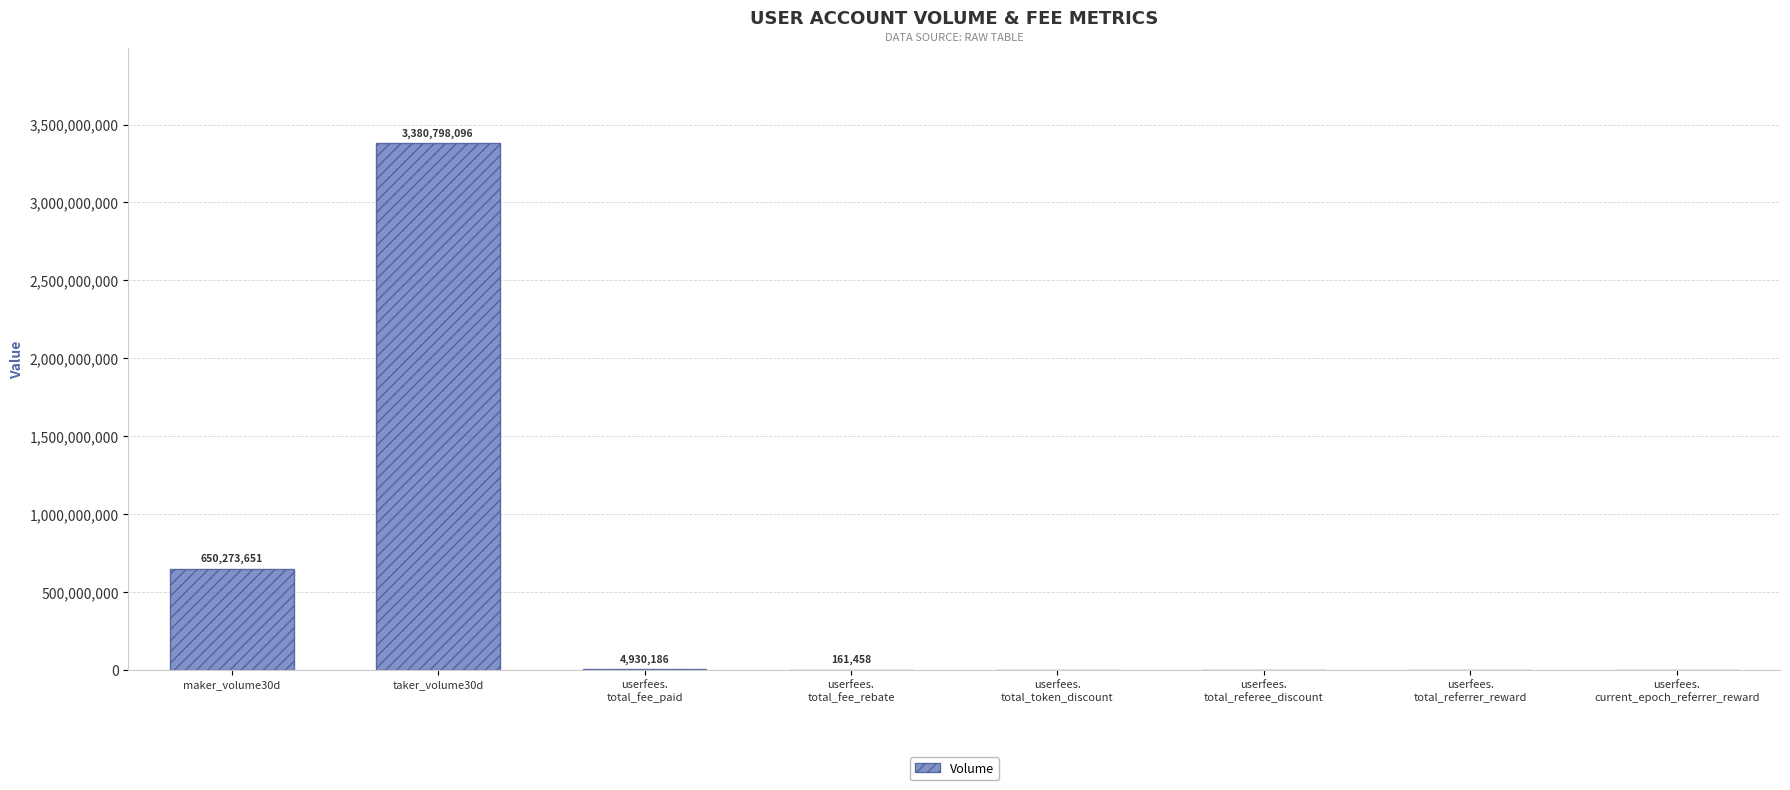

What is the sum of all values?

4036163391